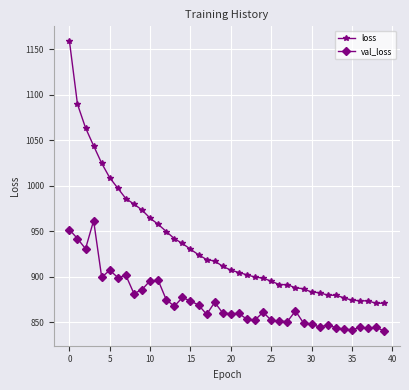

What is the maximum value for loss?

1159.4